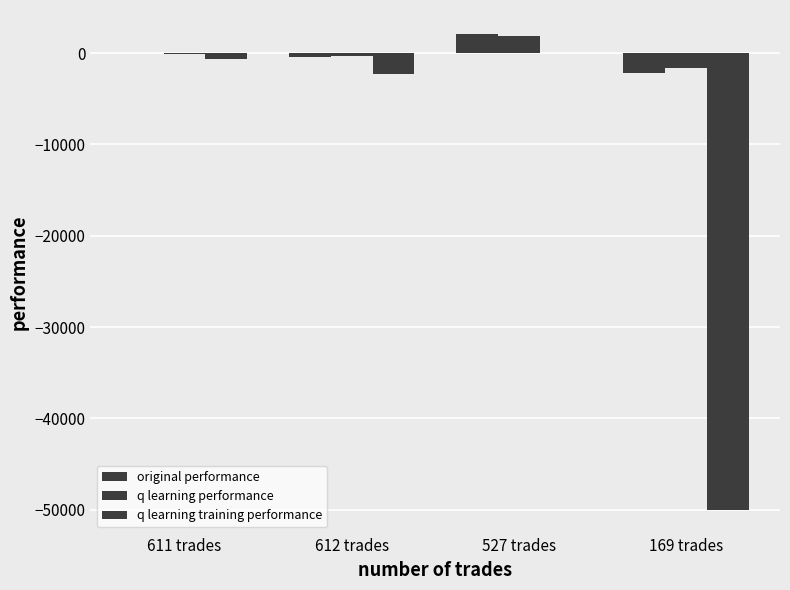

Are the bars horizontal?

No